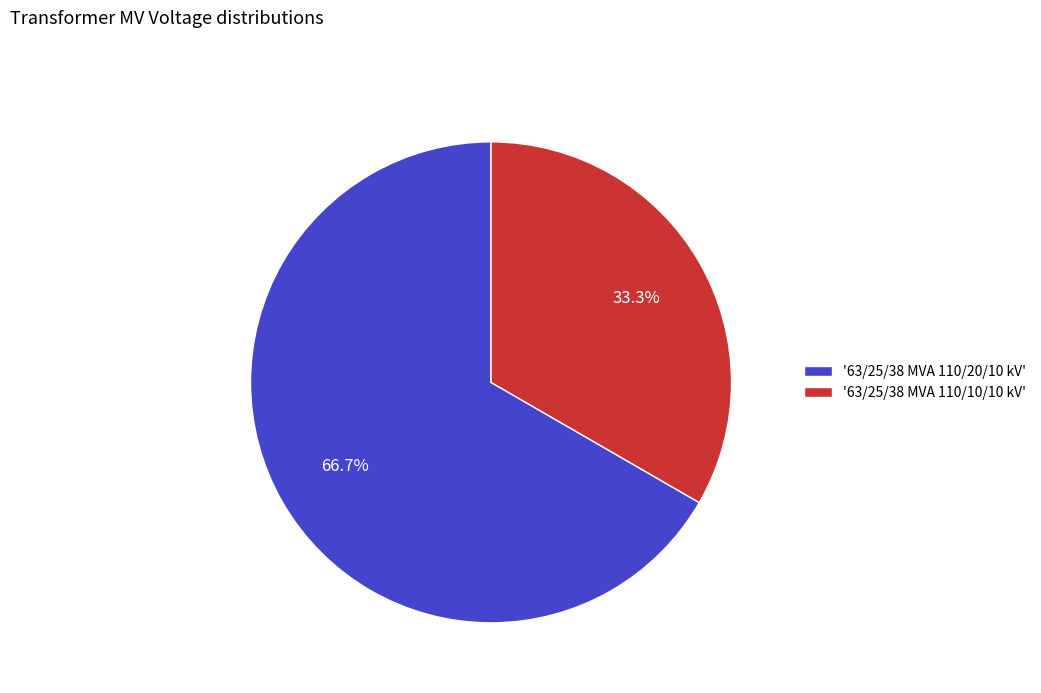

Do '63/25/38 MVA 110/10/10 kV' and '63/25/38 MVA 110/20/10 kV' together represent more than half of the pie?

Yes